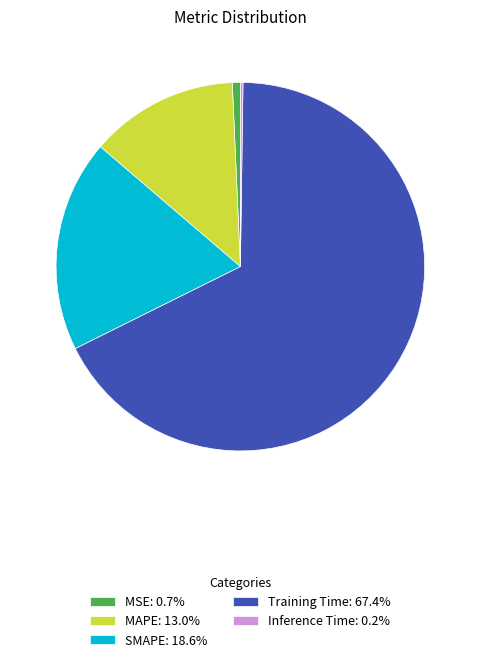

Is the sum of MAPE: 13.0% and Training Time: 67.4% greater than half?

Yes